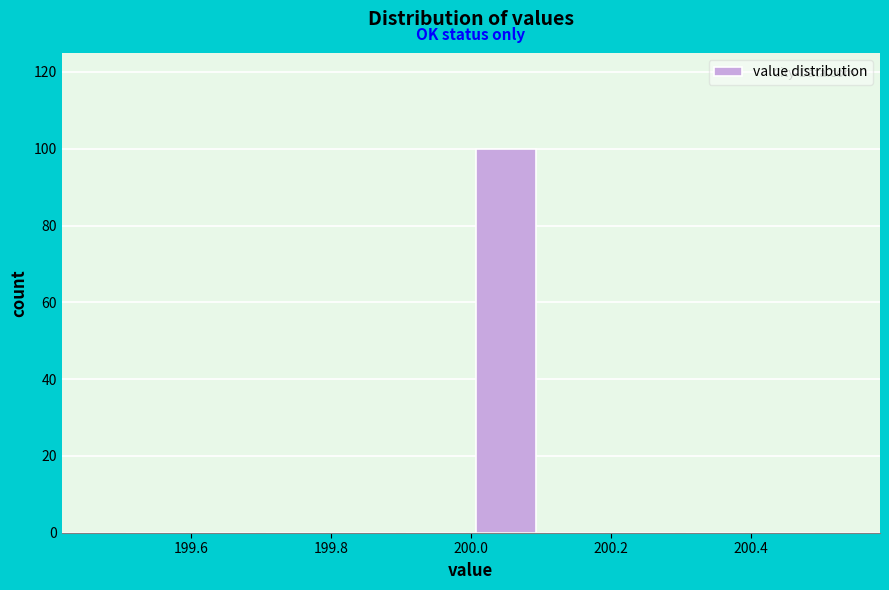

Reading left to right, transcribe this chart: for each bar, give the range it covers on the x-axis and its height. The values are not printed on the chart, so give them approximately, as read against the axis.

199.5 to 199.6: 0
199.6 to 199.7: 0
199.7 to 199.8: 0
199.8 to 199.9: 0
199.9 to 200.0: 0
200.0 to 200.1: 100
200.1 to 200.2: 0
200.2 to 200.3: 0
200.3 to 200.4: 0
200.4 to 200.5: 0